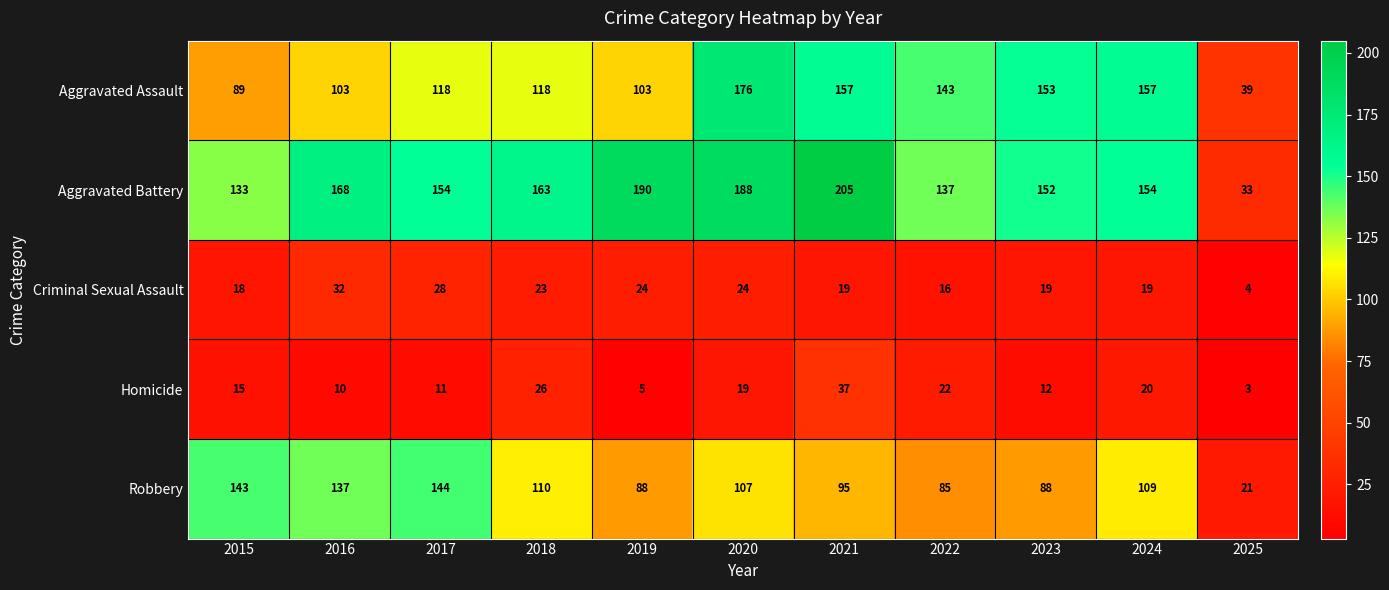

What is the approximate value of Homicide at 2022, to the nearest 10?

20